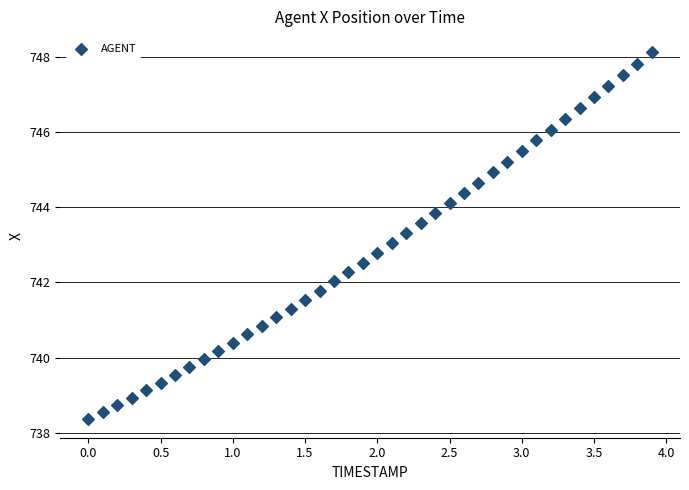

What is the range of Y values (max minus min)?

9.8